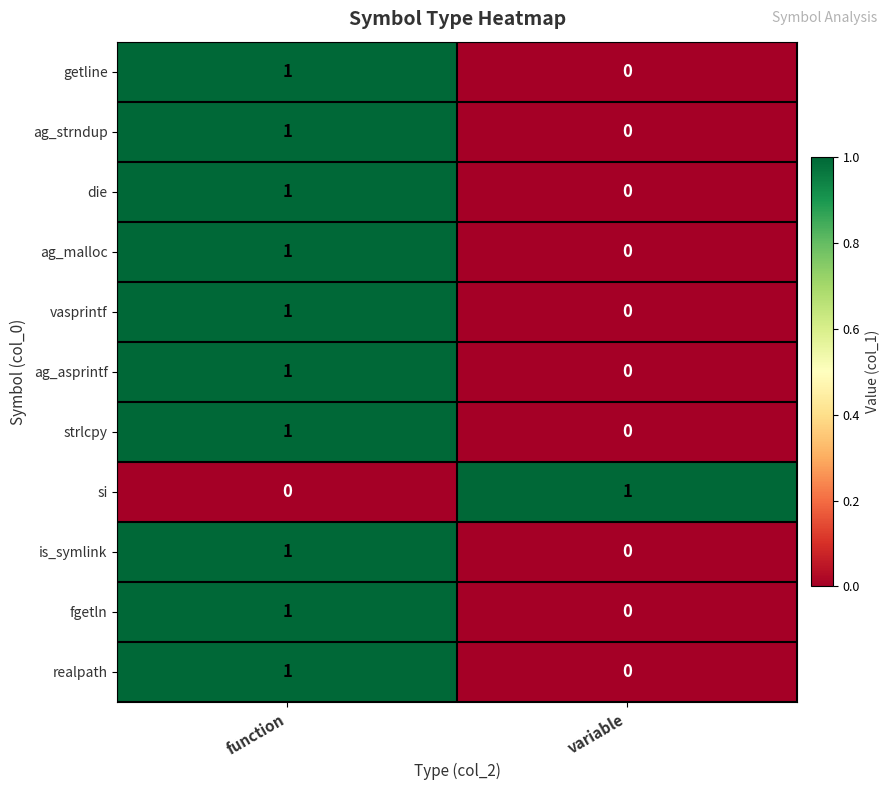

At which label does ag_malloc reach its minimum?

variable